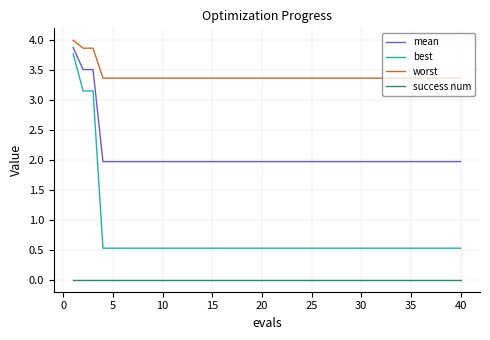

What is the sum of all worst values?

136.4